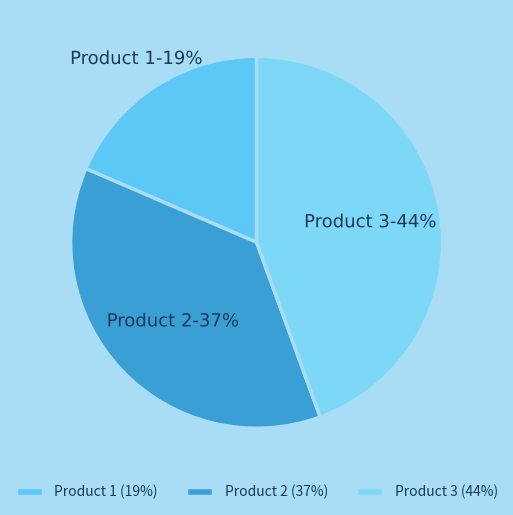

To the nearest percent, what portion does Product 3 represent?

44%